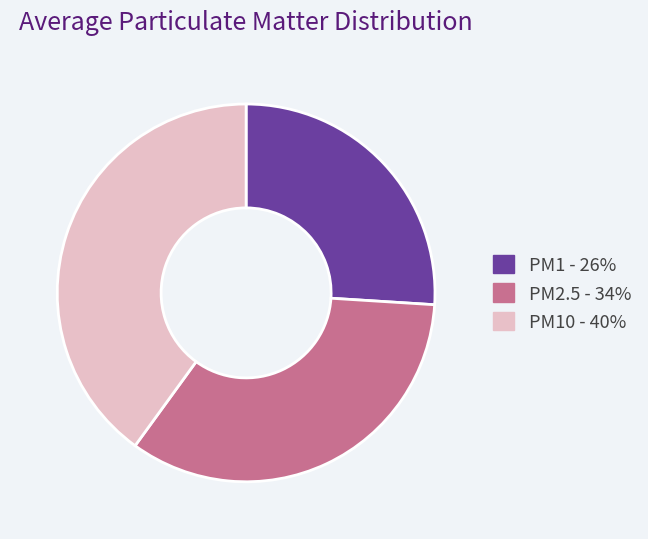

Is there a majority slice in this chart?

No